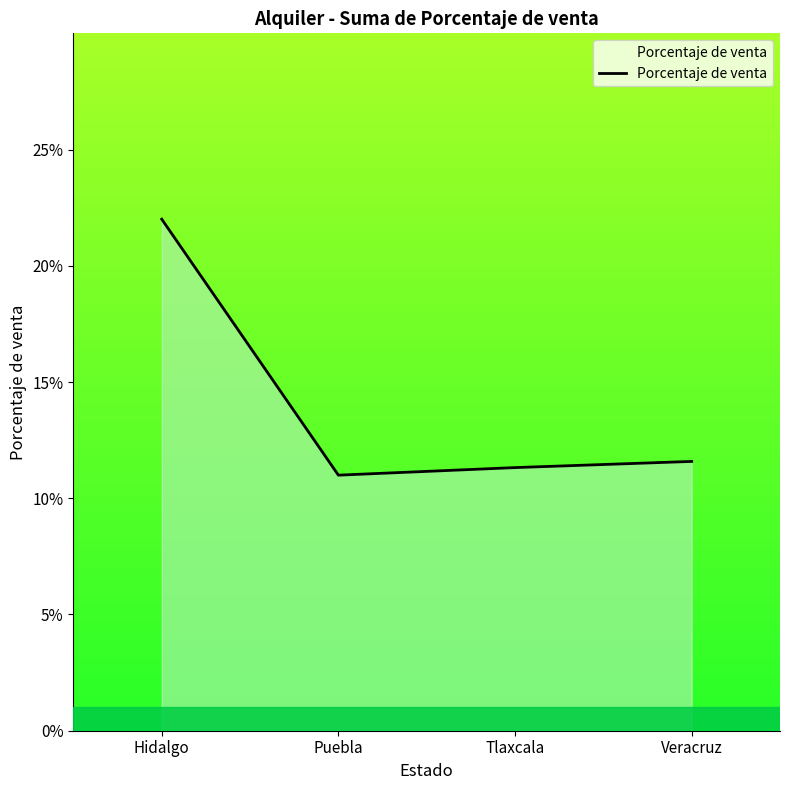

List the labels in order of value, largest first.

Hidalgo, Veracruz, Tlaxcala, Puebla